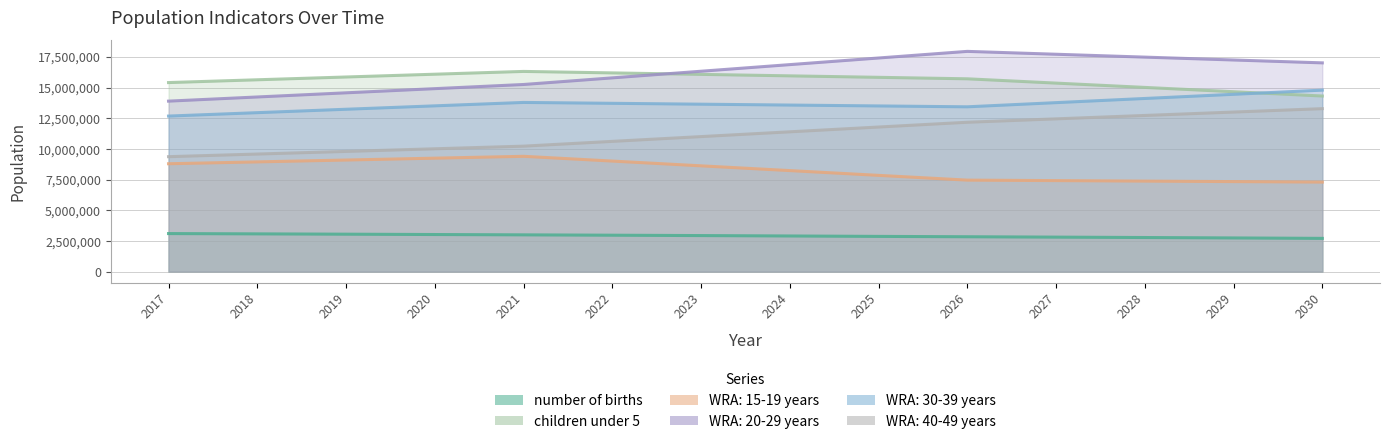

What are all the series names shown in the legend?

number of births, children under 5, WRA: 15-19 years, WRA: 20-29 years, WRA: 30-39 years, WRA: 40-49 years